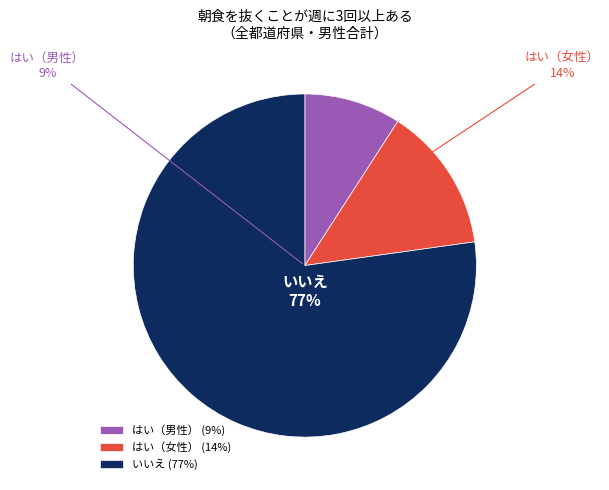

Which category accounts for the majority?

いいえ